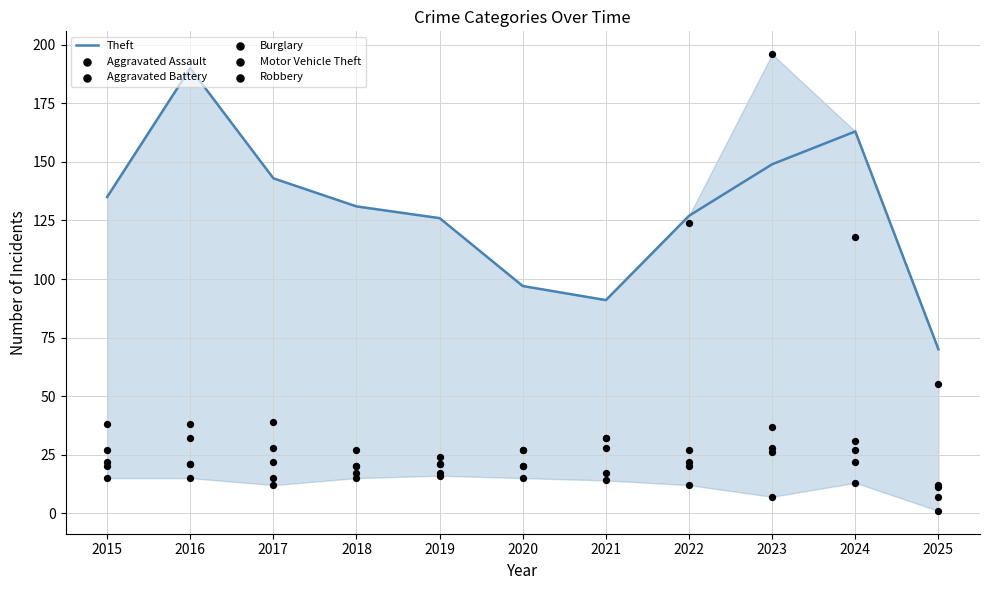

Which series contains the lowest Y value?

Burglary